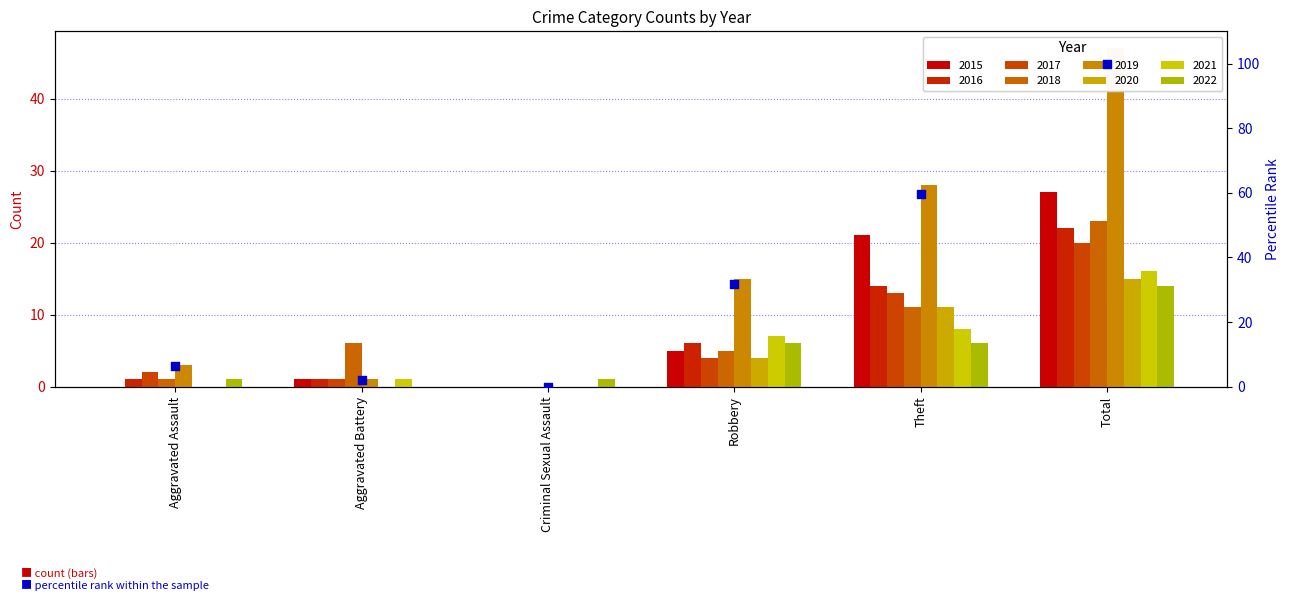

Which has a higher value, Criminal Sexual Assault or Aggravated Assault?

Aggravated Assault